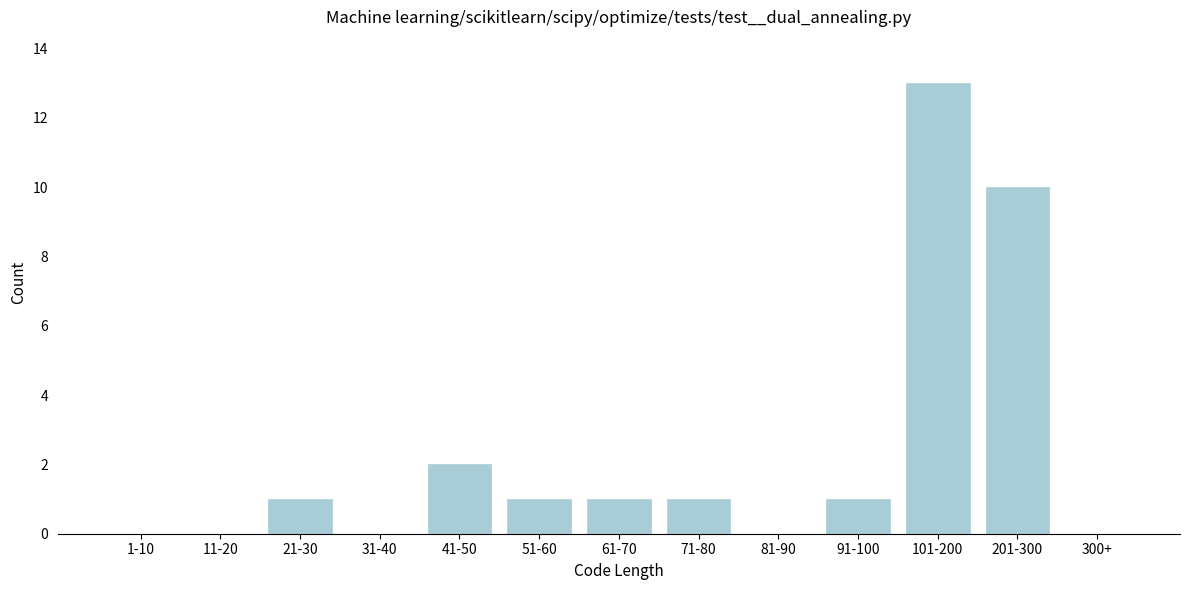

Reading left to right, what are all the values shown in this chart?

1-10=0	11-20=0	21-30=1	31-40=0	41-50=2	51-60=1	61-70=1	71-80=1	81-90=0	91-100=1	101-200=13	201-300=10	300+=0